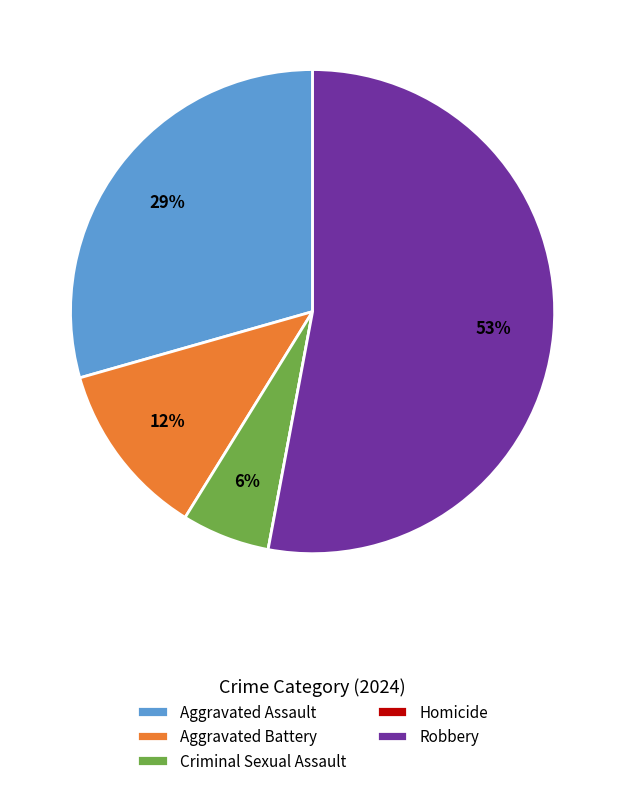

True or false: Criminal Sexual Assault accounts for 1% of the total.

False